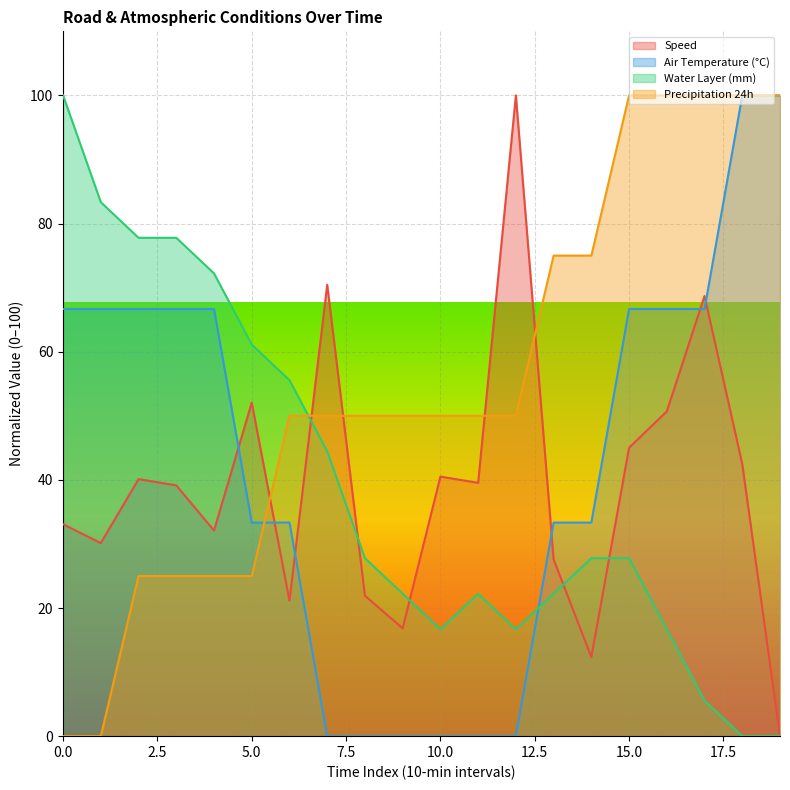

How many lines are shown in the chart?

4